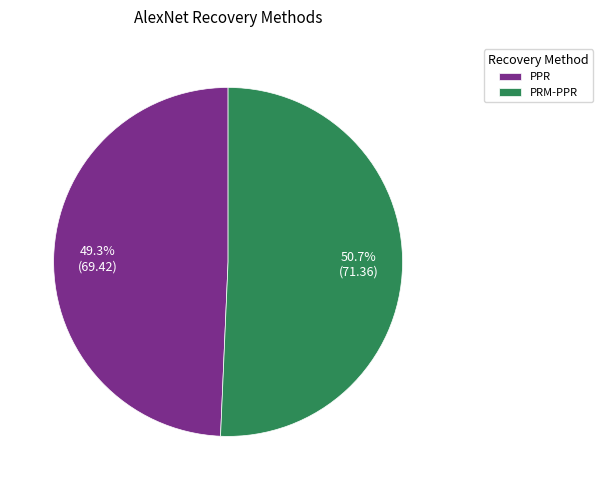

How many slices are in this pie chart?

2